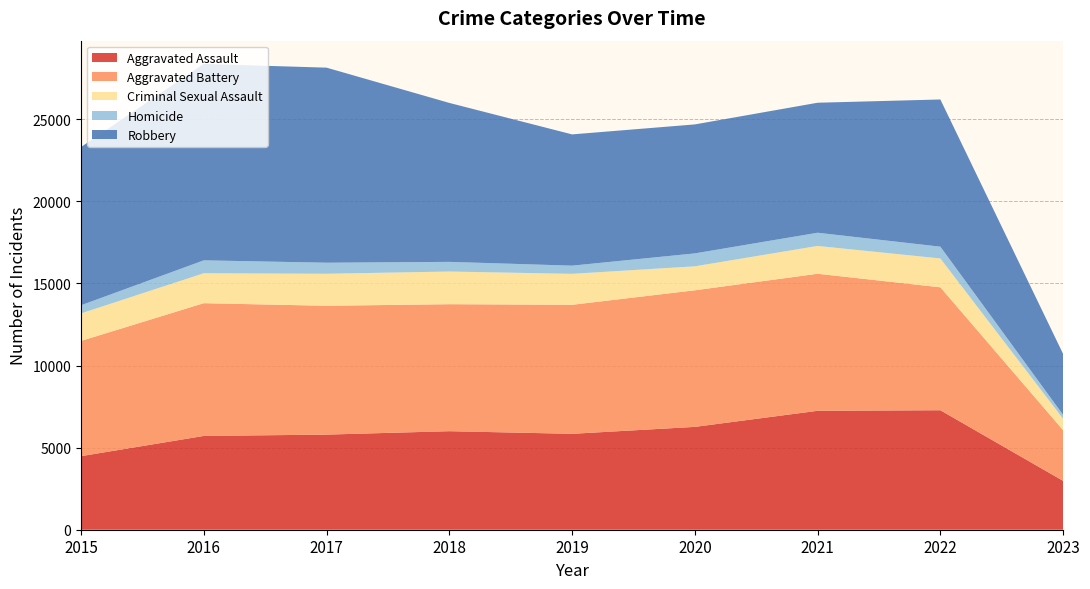

Reading left to right, extract all data points from this chart.

Aggravated Assault: 2015=4480	2016=5712	2017=5793	2018=6001	2019=5841	2020=6263	2021=7243	2022=7277	2023=2976
Aggravated Battery: 2015=7018	2016=8085	2017=7845	2018=7734	2019=7857	2020=8319	2021=8346	2022=7487	2023=3085
Criminal Sexual Assault: 2015=1676	2016=1823	2017=1951	2018=1989	2019=1886	2020=1460	2021=1694	2022=1757	2023=695
Homicide: 2015=496	2016=786	2017=672	2018=589	2019=498	2020=787	2021=804	2022=717	2023=238
Robbery: 2015=9638	2016=11960	2017=11880	2018=9680	2019=7994	2020=7855	2021=7917	2022=8965	2023=3710